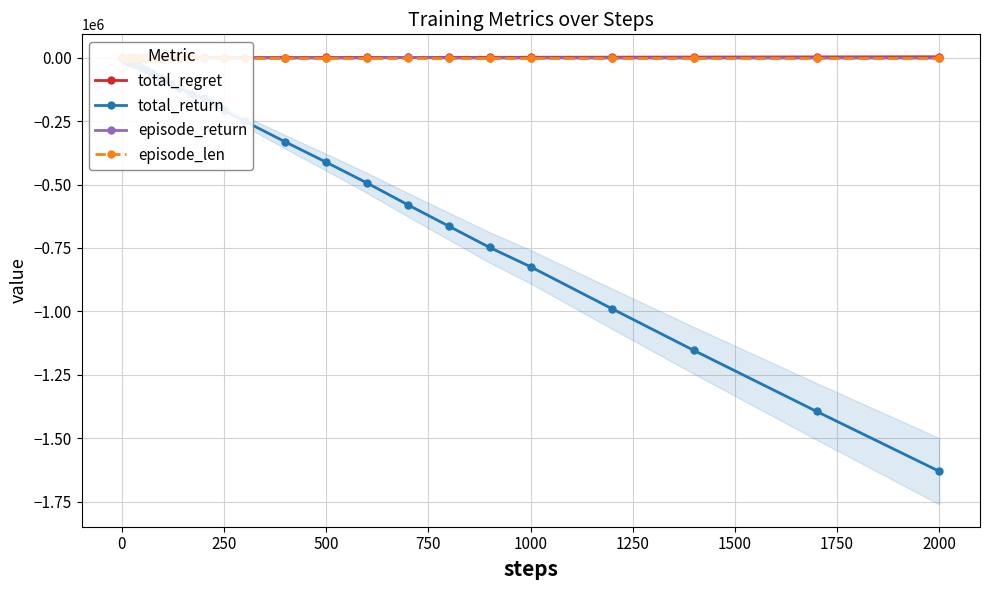

What is the highest value of the episode_return series?

1000